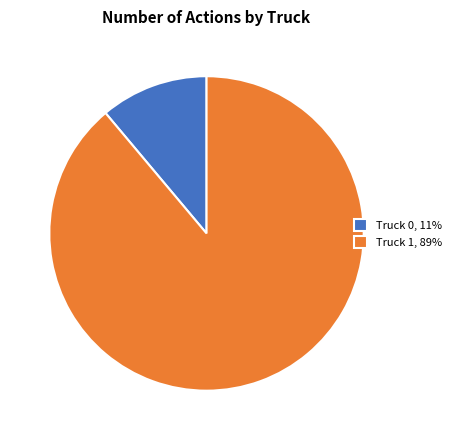

Which category has the smallest portion of the pie?

Truck 0